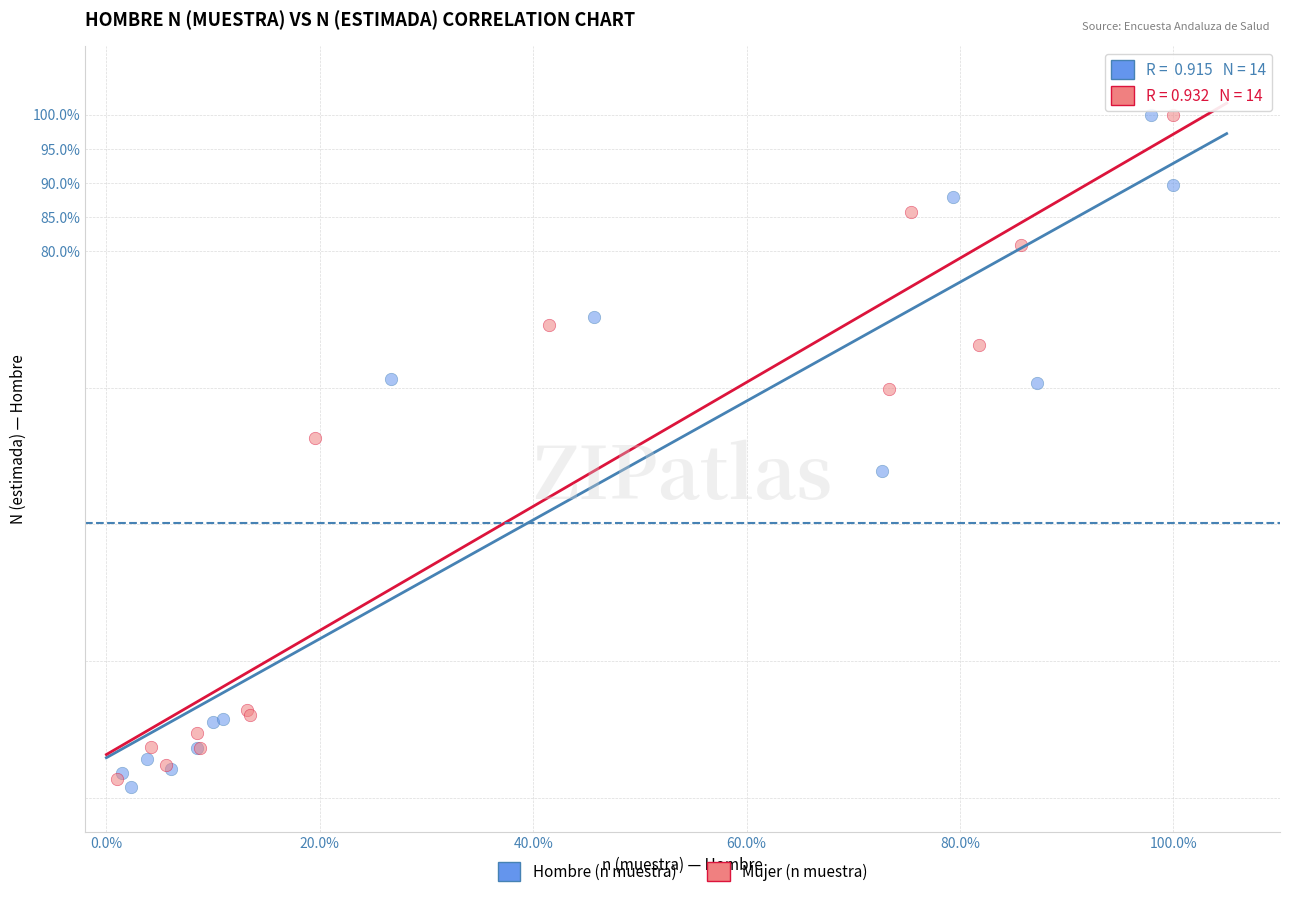

What are all the series names shown in the legend?

Hombre (n muestra), Mujer (n muestra)